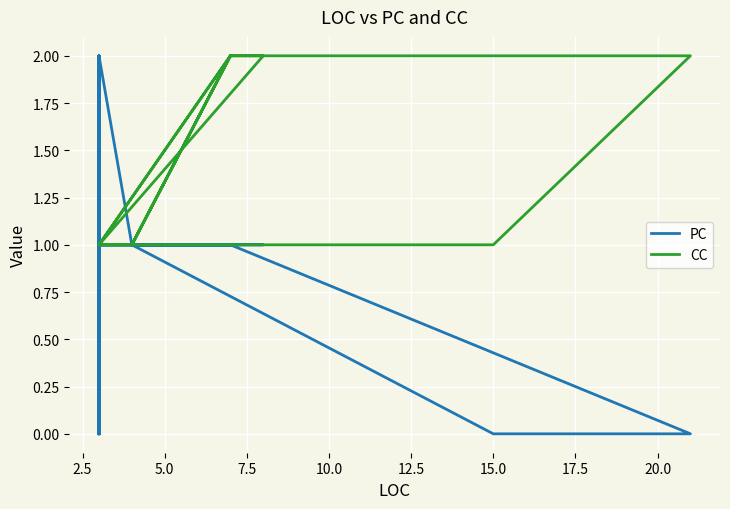

Is the value of PC at 34 greater than the value of CC at 34?

No